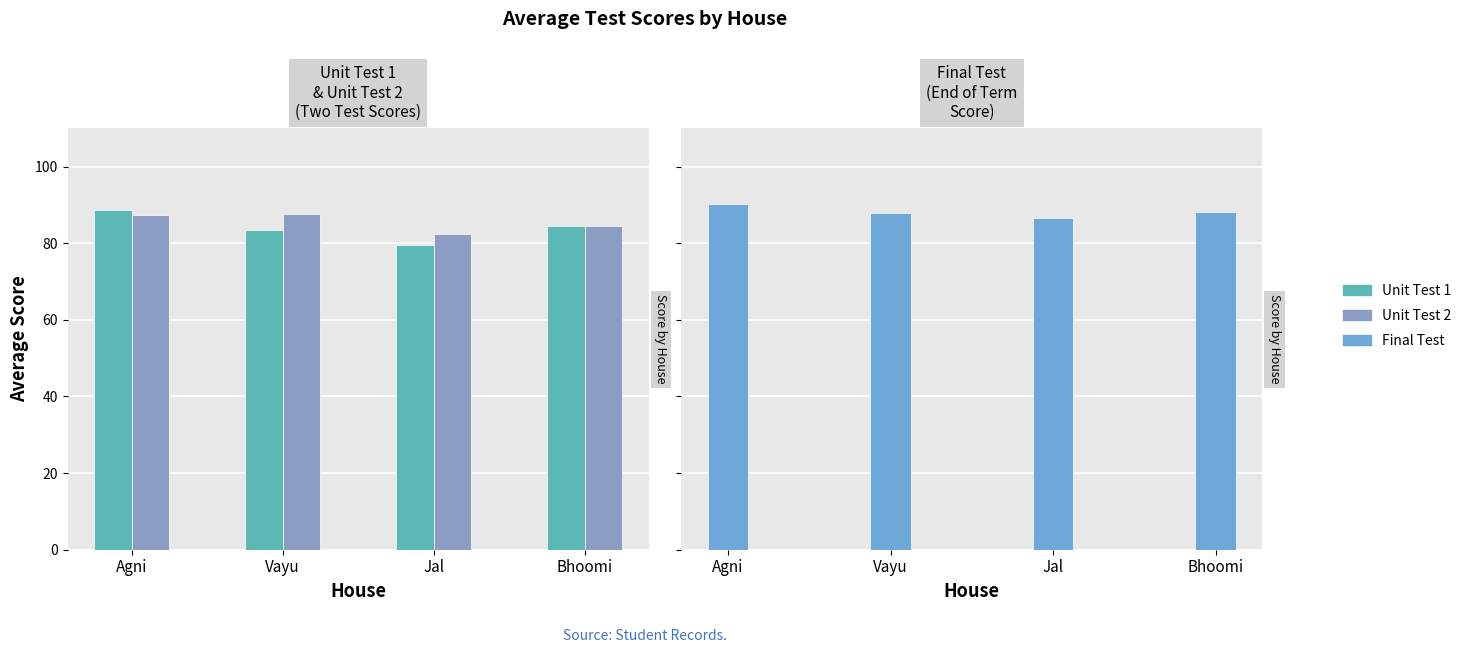

What is the sum of the Final Test values at Jal and Bhoomi?

174.8